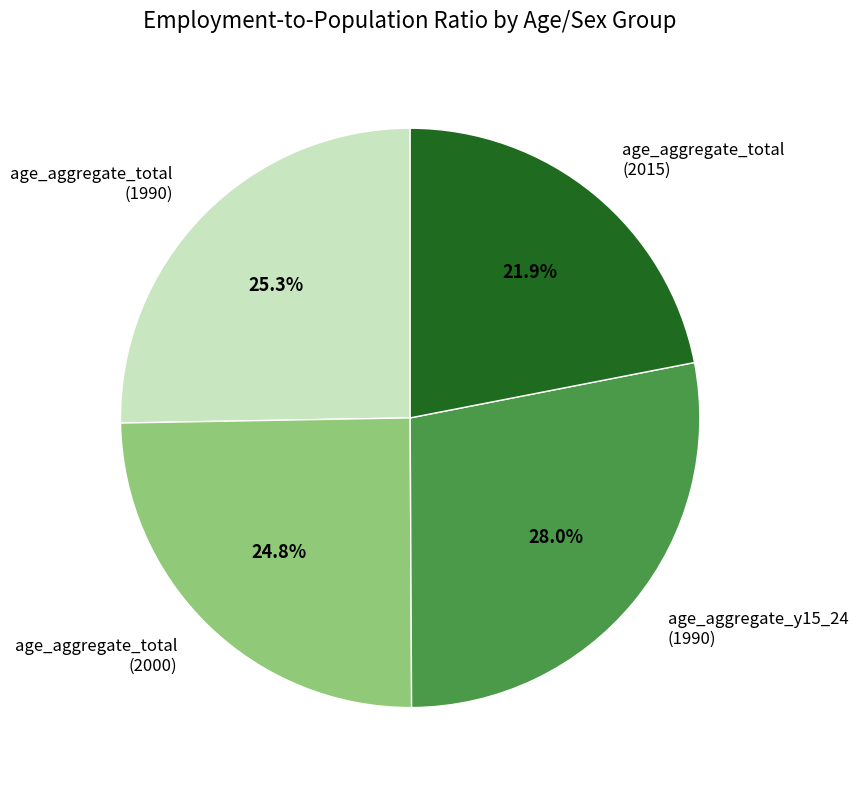

Is there a majority slice in this chart?

No